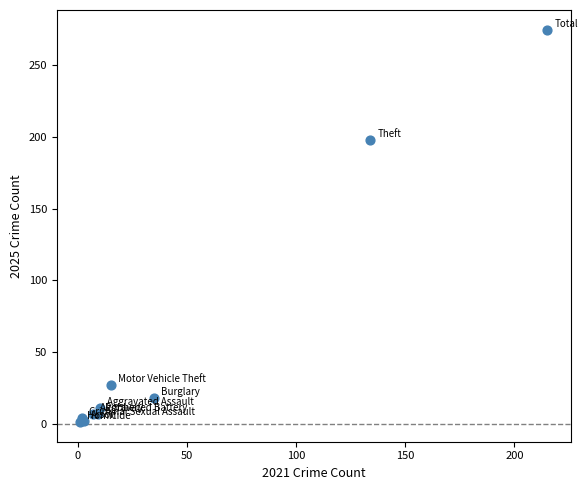

What Y value in the scatter plot is closest to 138?

198